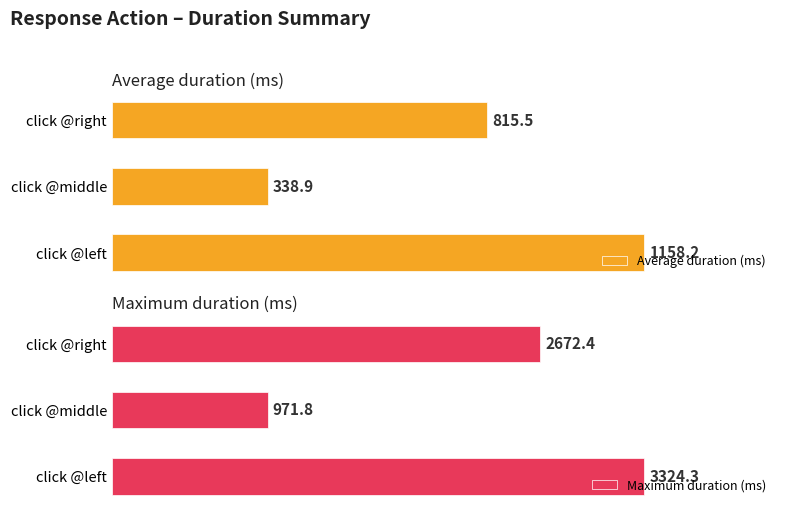

At which label is Maximum duration (ms) closest to 2148?

click @right